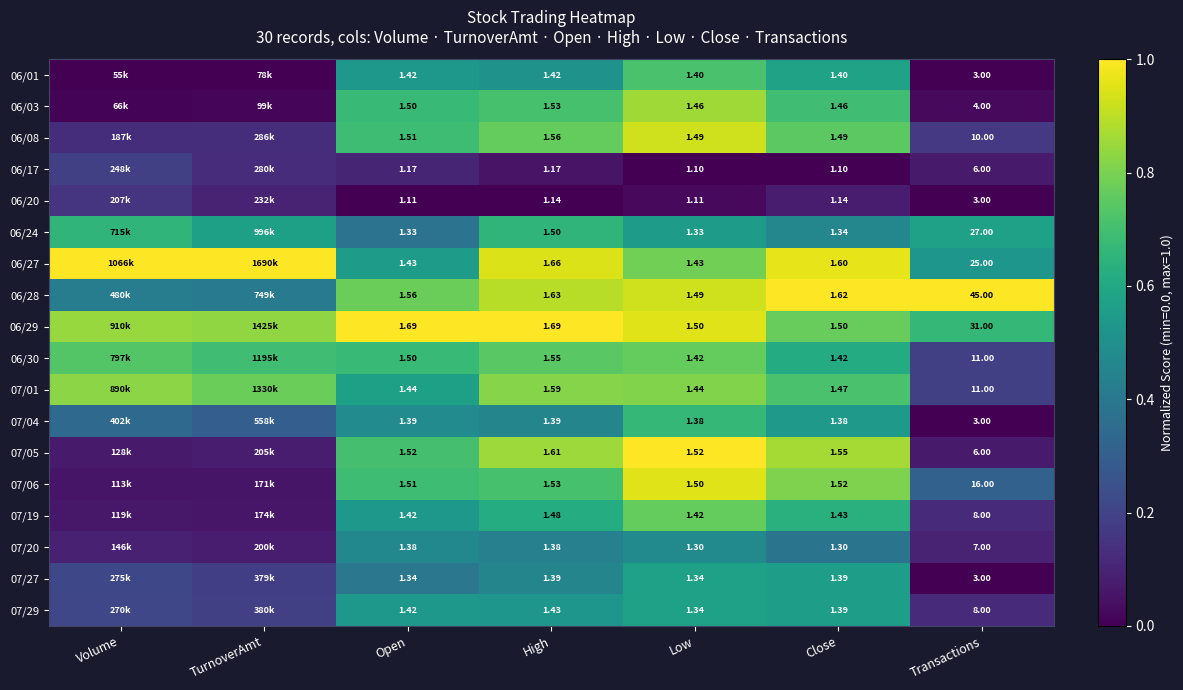

Is the value of 06/28 at Transactions greater than the value of 06/03 at Transactions?

Yes